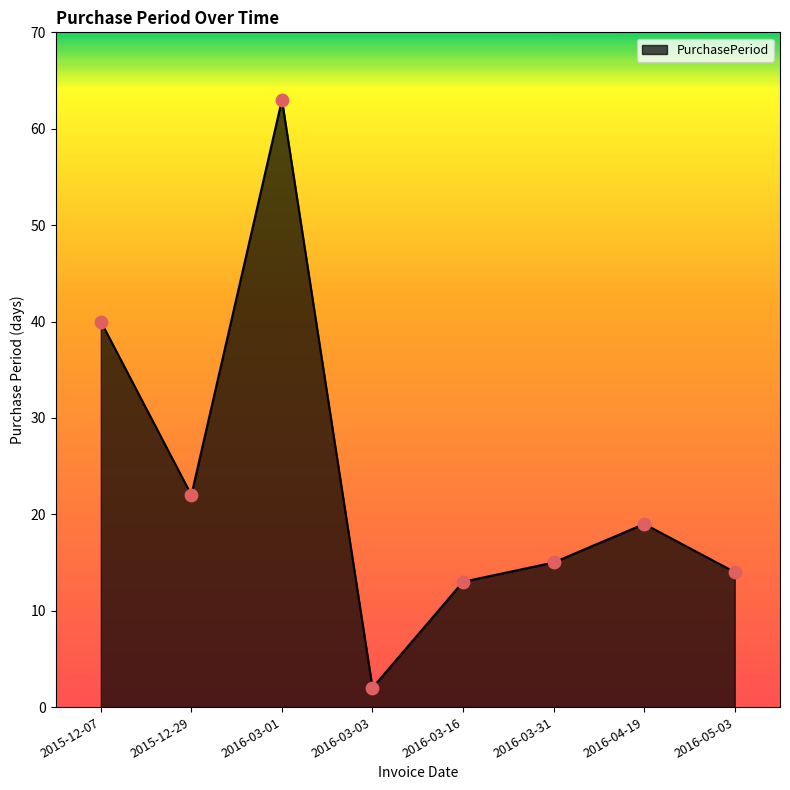

Approximately how many times larger is the value at 2016-05-03 compared to 2016-03-16?

1.1